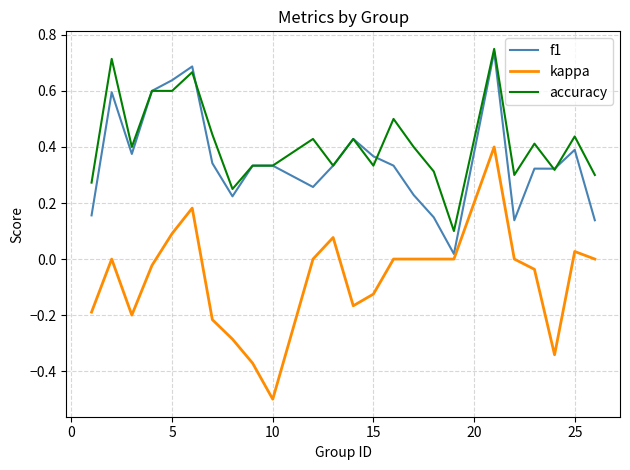

Which series has the largest total across all categories?

accuracy